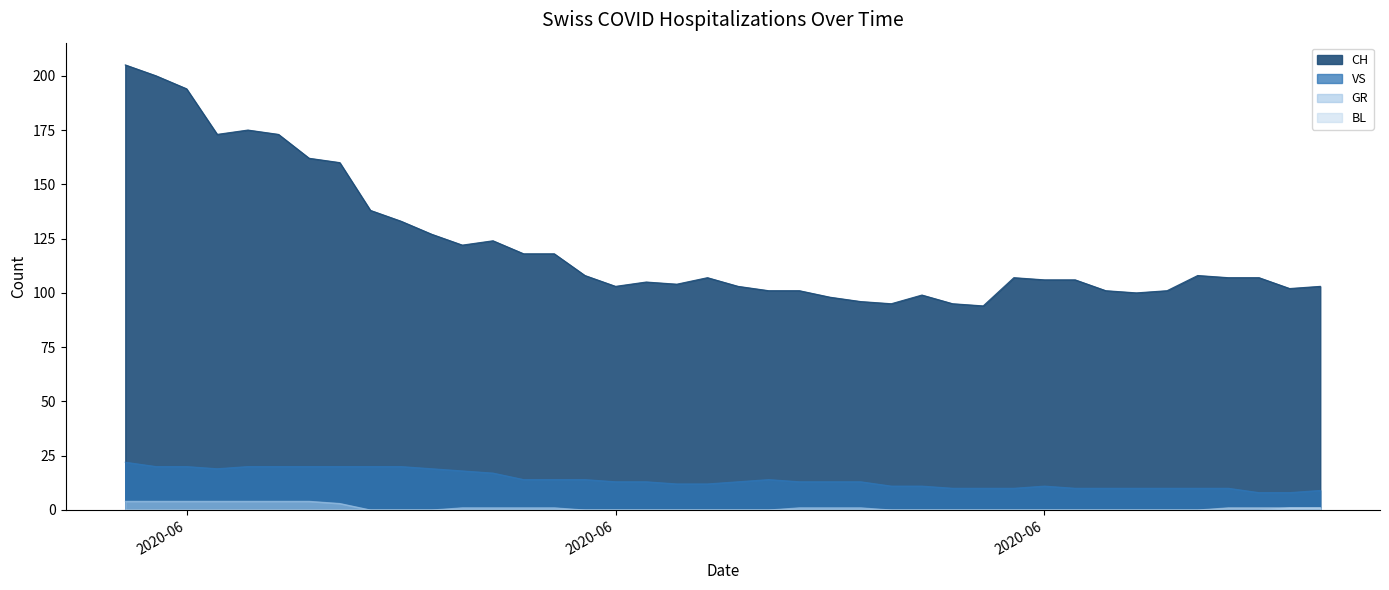

In CH, how many points are higher than both neighbors (excluding endpoints)?

7